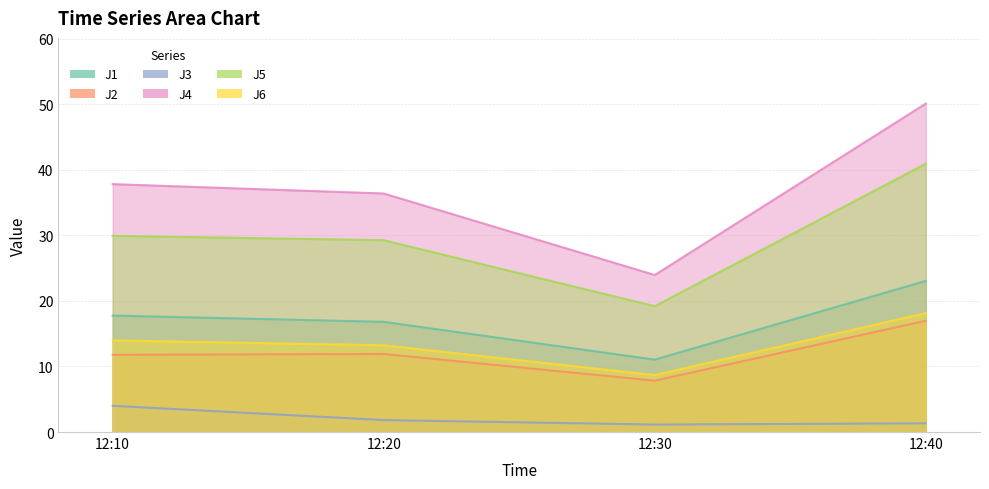

Where is J3 nearest to the value 2?

12:20